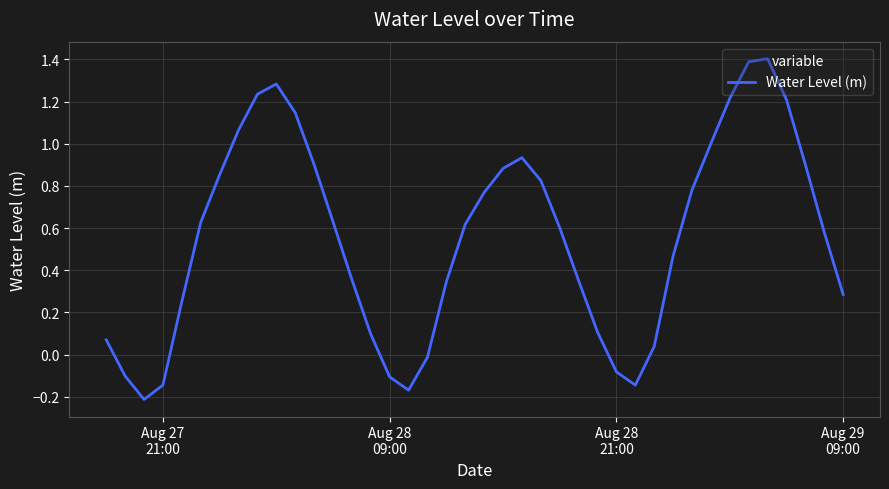

What is the maximum value shown in the chart?

1.4